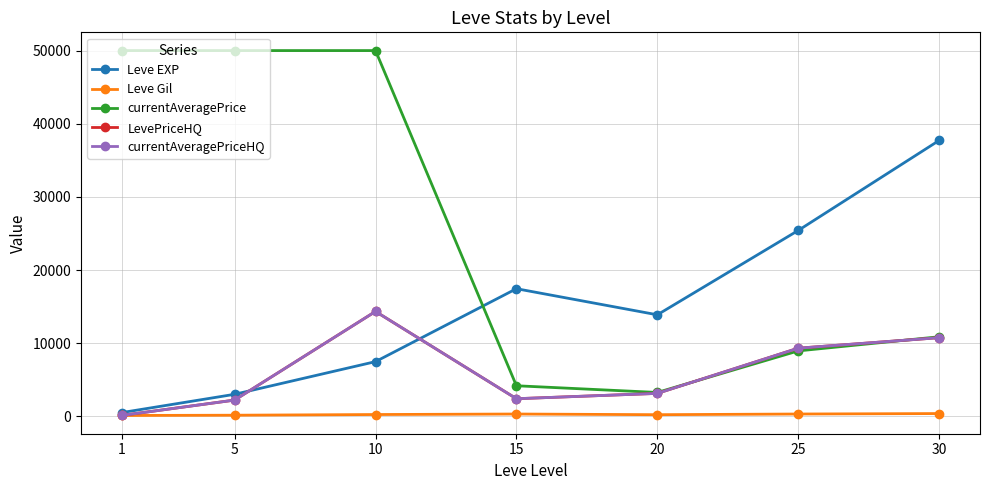

What is the approximate value of Leve Gil at 1?

113.0